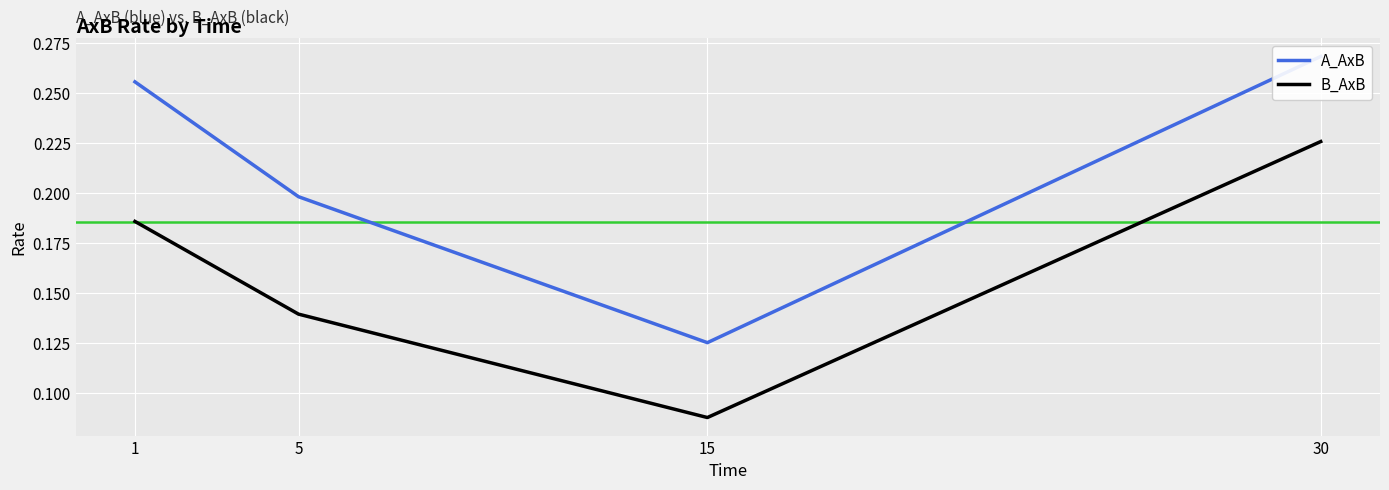

At which label does A_AxB reach its peak?

30